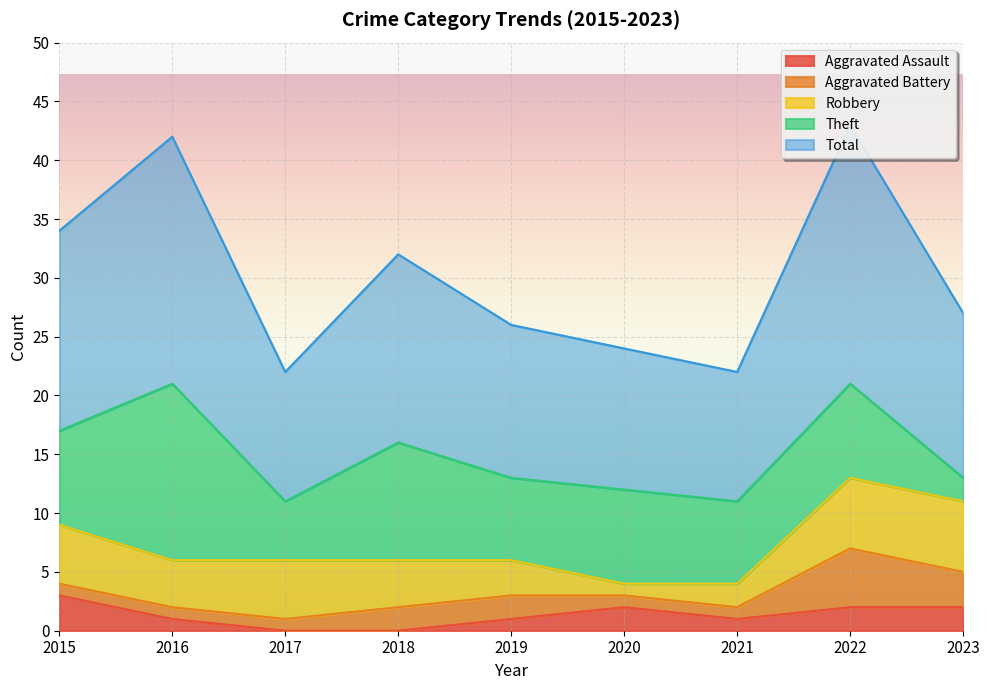

What is the total value across all series at 2019?

26